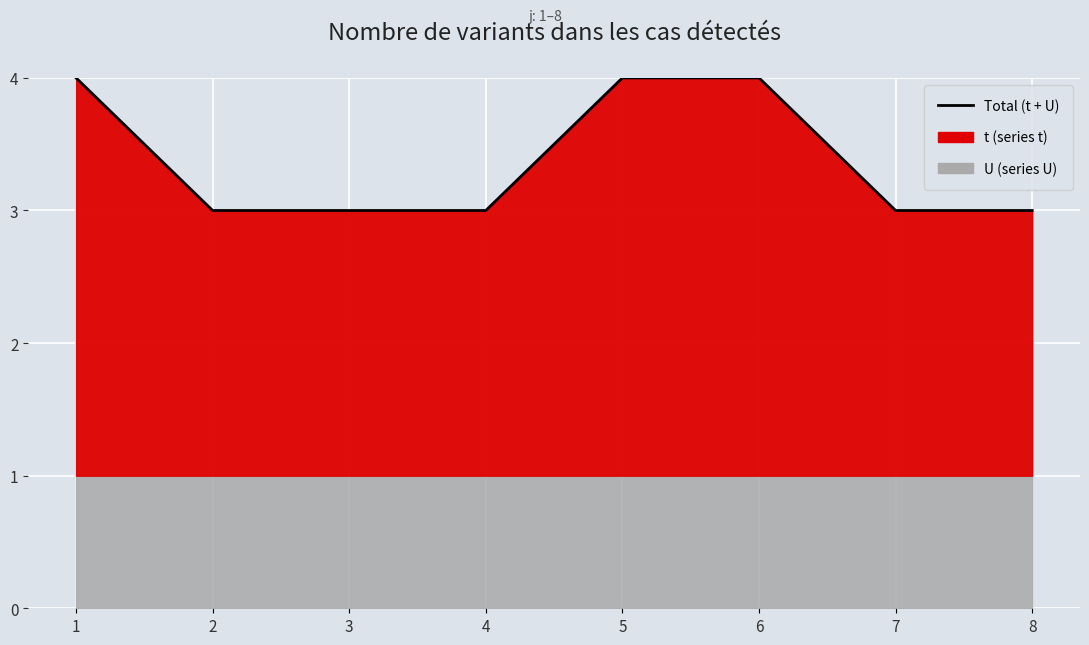

The value at 5 is 3. True or false?

False